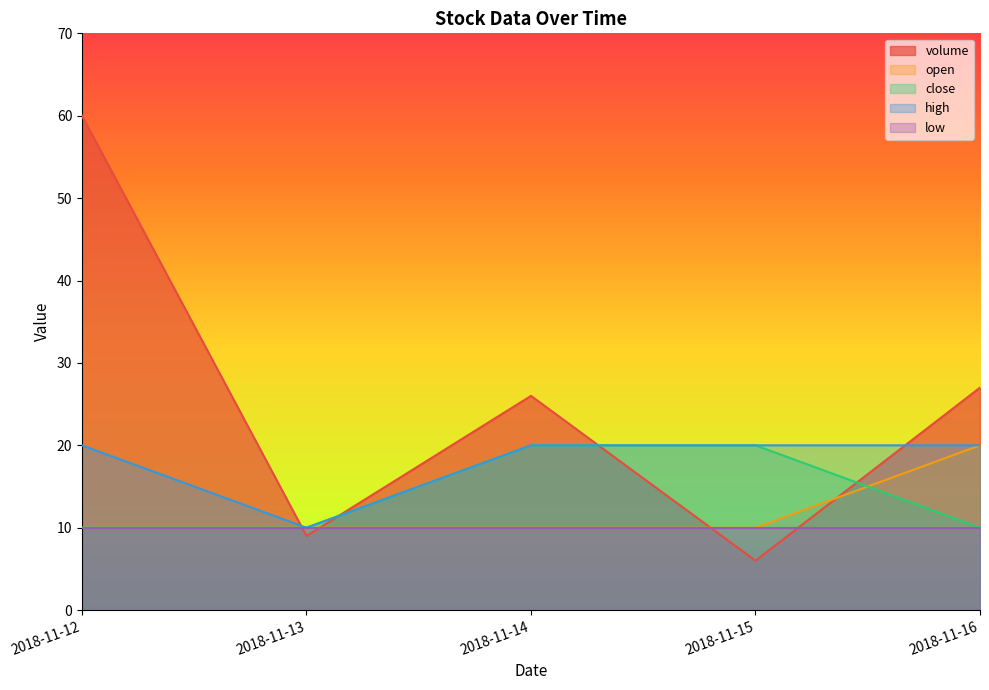

What value does the close series have at 2018-11-12, to the nearest 5?

10